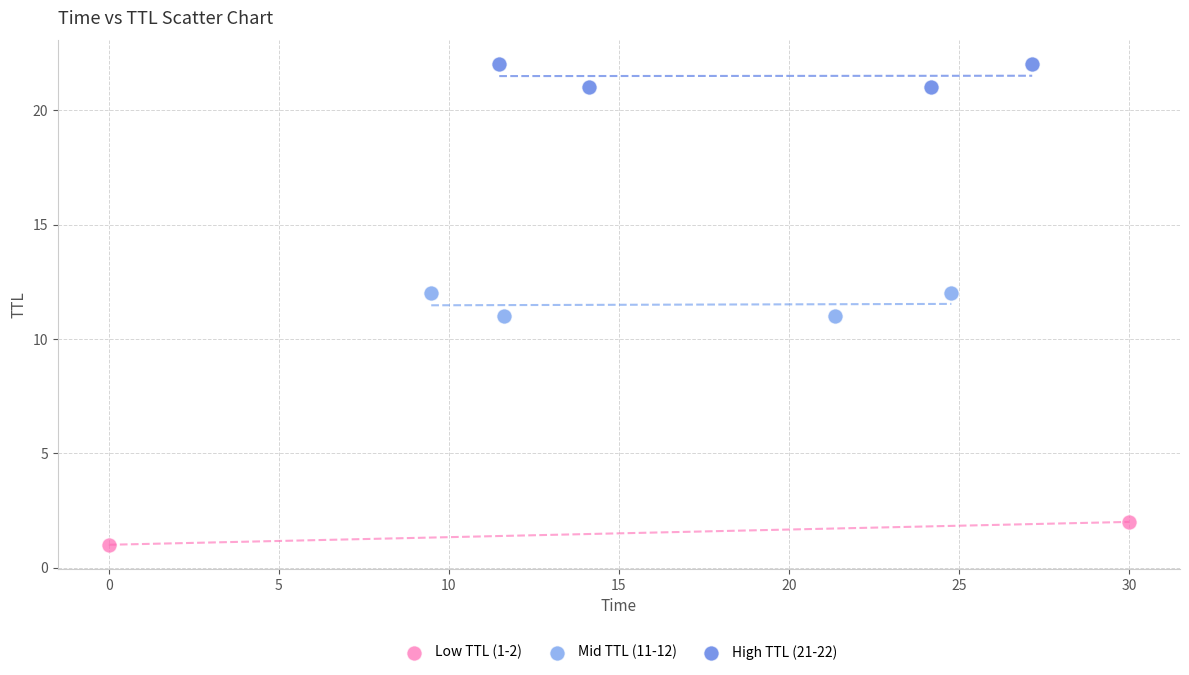

Which series reaches the maximum Y coordinate?

High TTL (21-22)